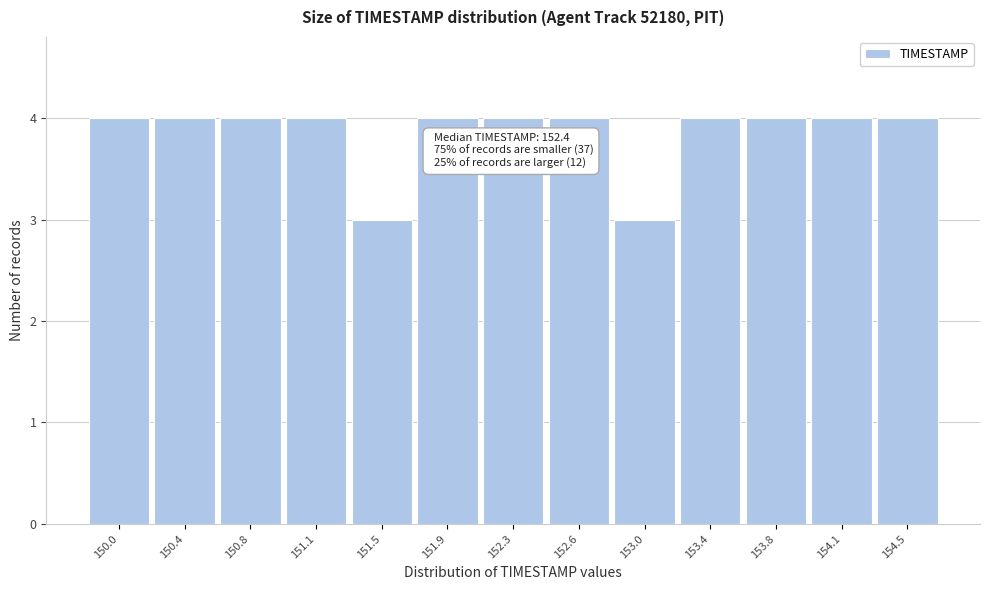

Reading left to right, what are all the values shown in this chart?

150.0=4	150.4=4	150.8=4	151.1=4	151.5=3	151.9=4	152.3=4	152.6=4	153.0=3	153.4=4	153.8=4	154.1=4	154.5=4